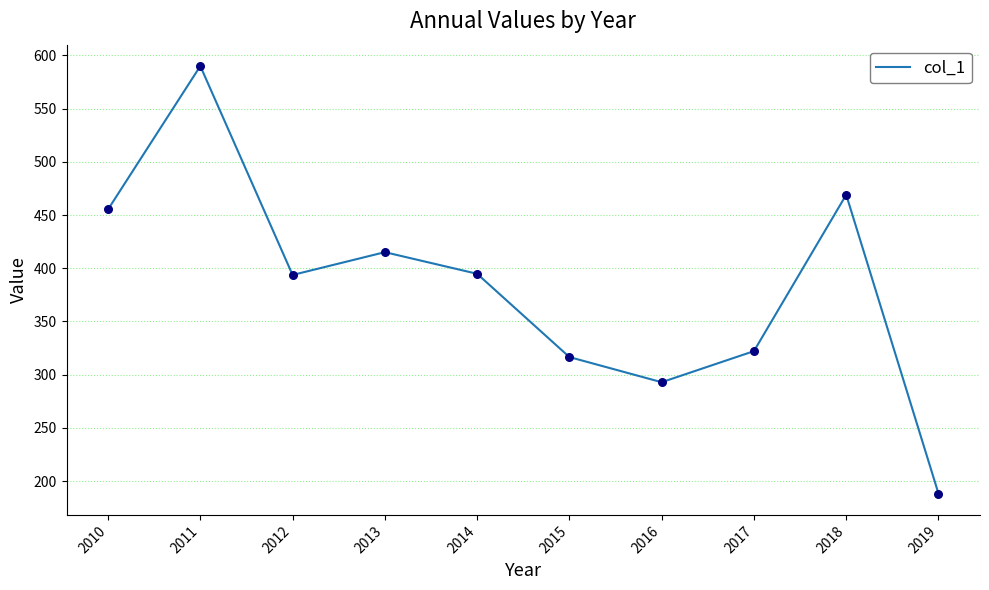

Which has a higher value, 2016 or 2010?

2010